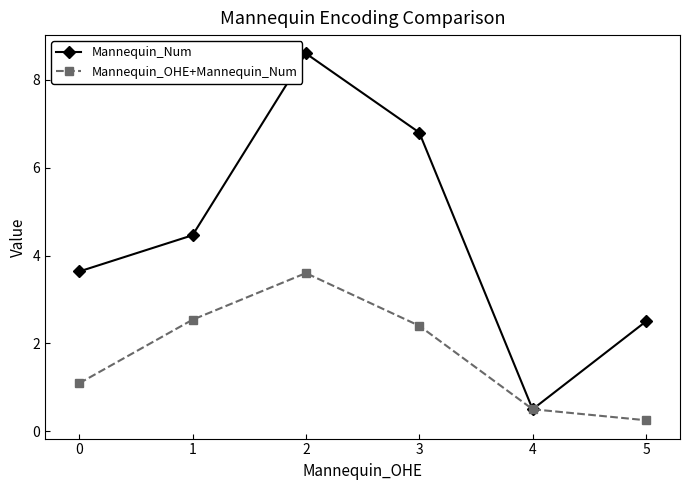

At how many categories does at least one series exceed 4?

3